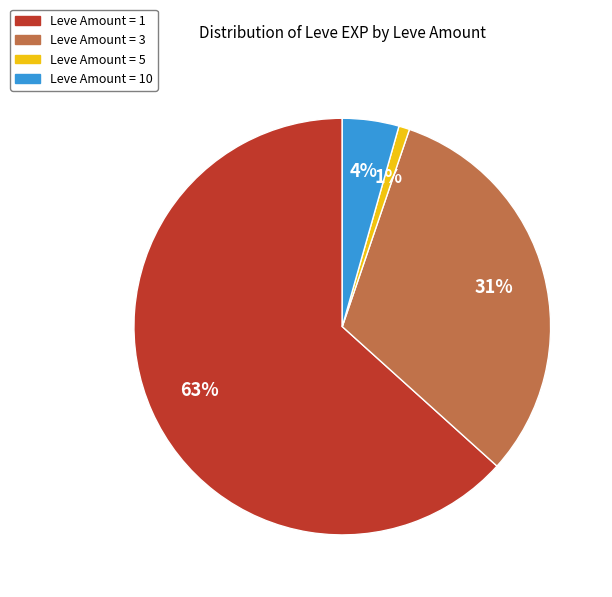

Do Leve Amount = 10 and Leve Amount = 3 together represent more than half of the pie?

No